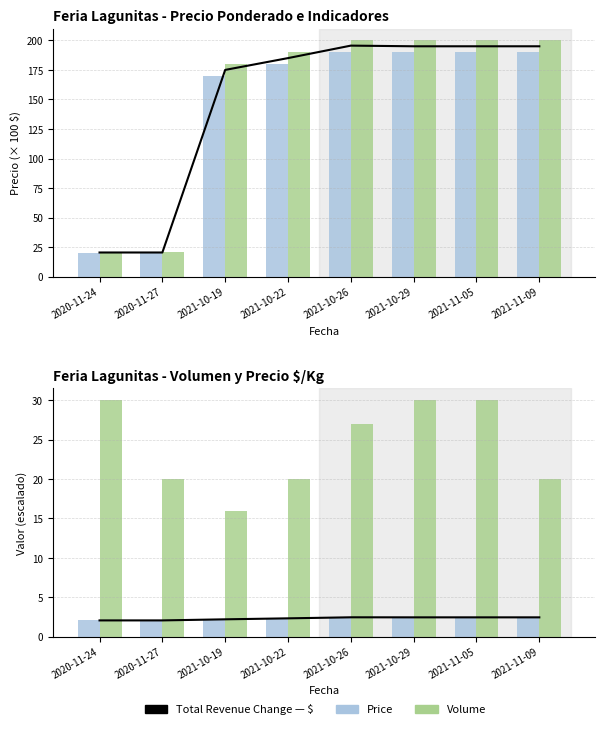

What is the spread (max minus min) of values at 2021-10-26?

197.6